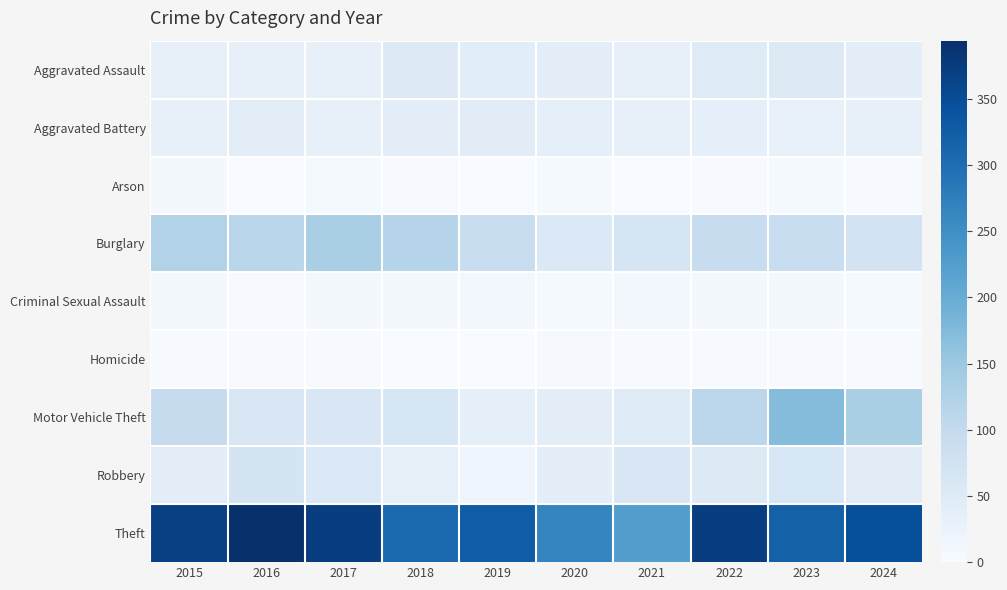

Which category has the lowest value across all series?

2021